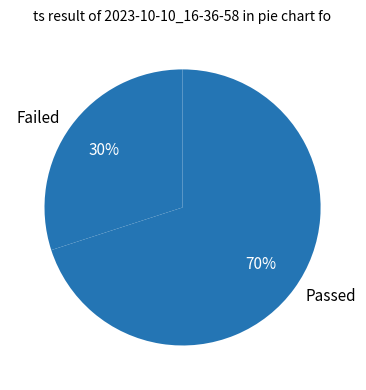

Which slice represents more than half of the pie?

Passed